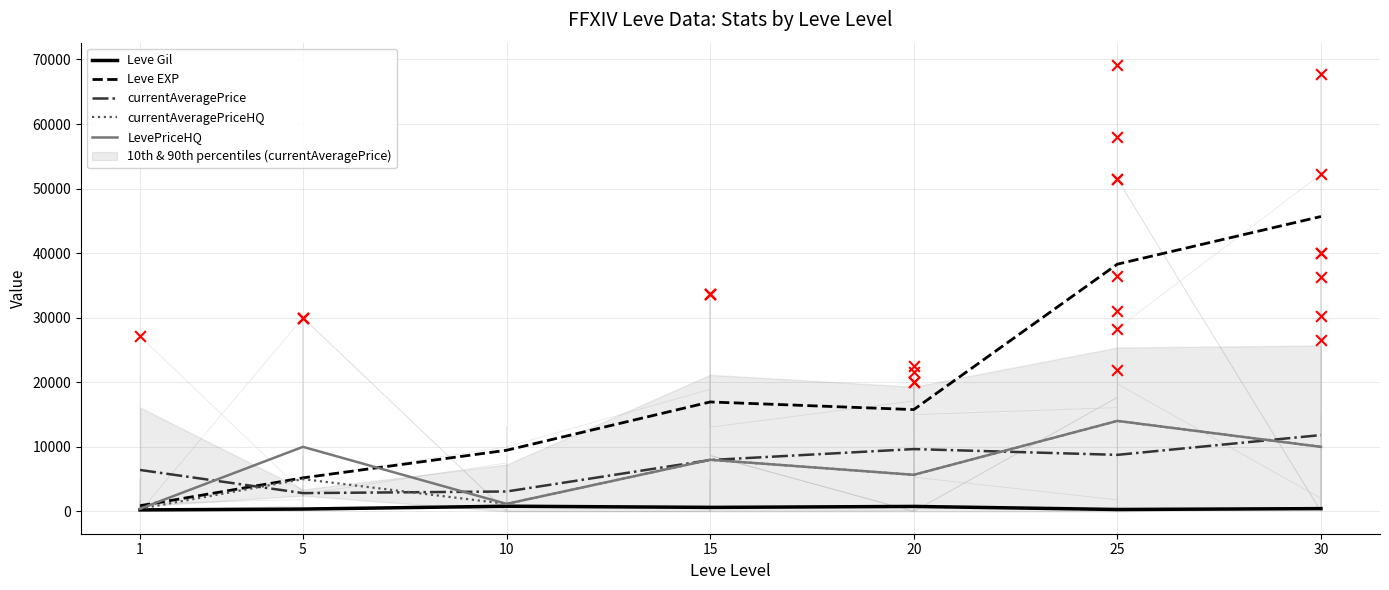

Which series contains the lowest Y value?

Leve Gil